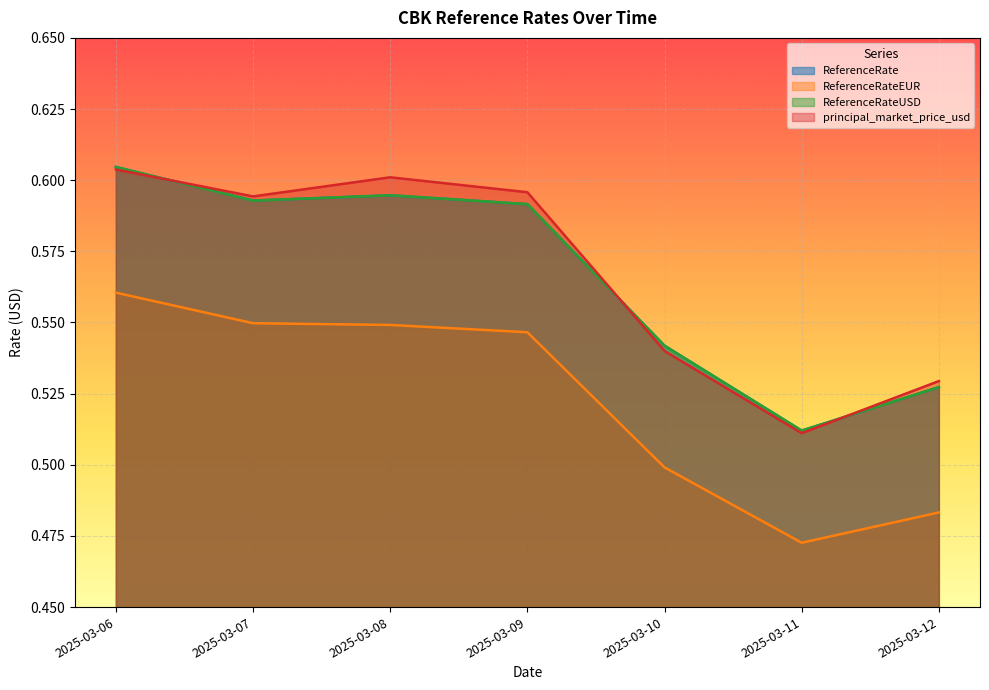

True or false: ReferenceRateUSD has more than 1 points higher than both neighbors.

False